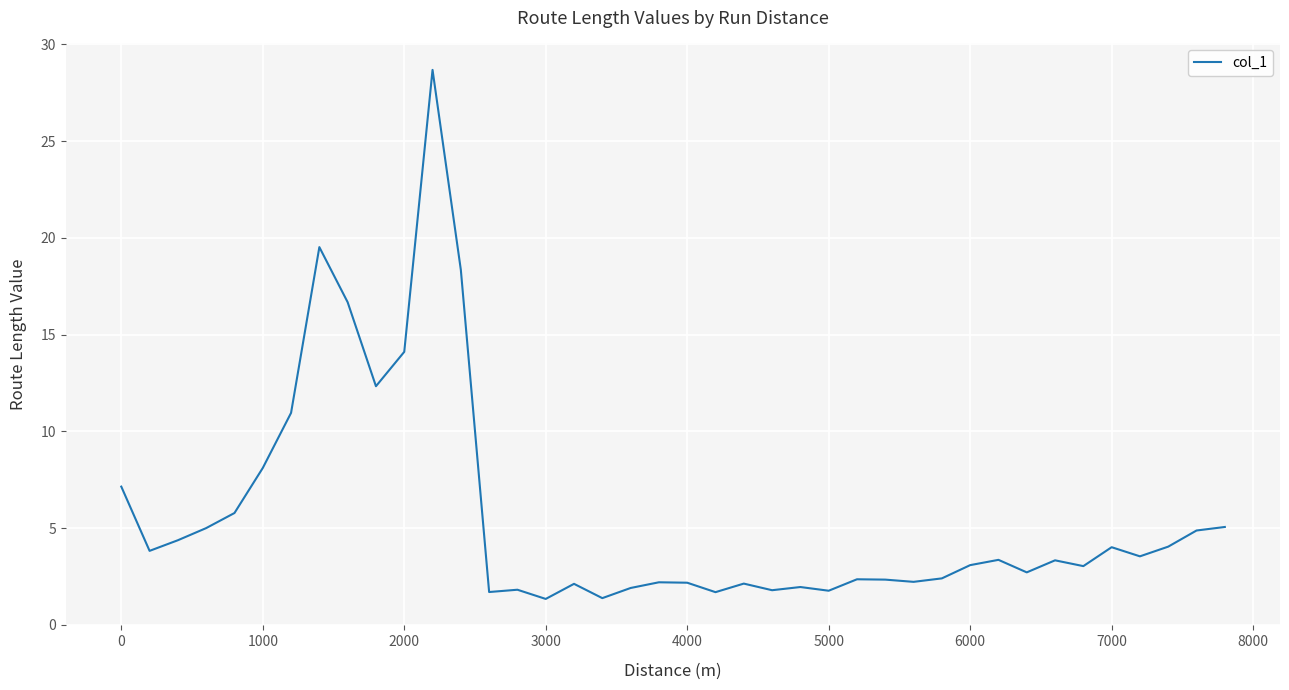

What is the difference between the maximum and minimum values?

27.3